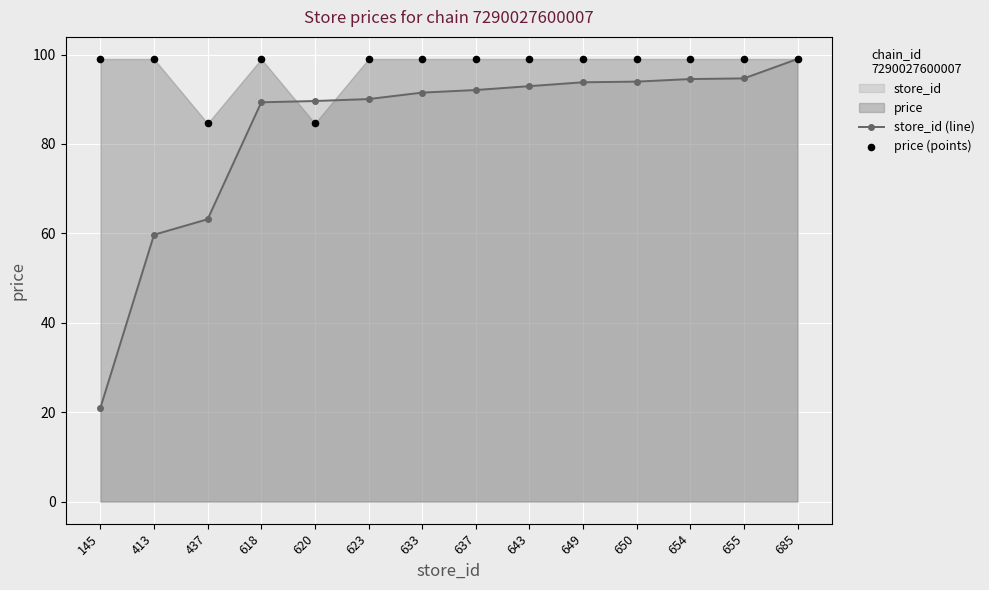

The value of store_id (line) at 655 is 94.7. True or false?

True